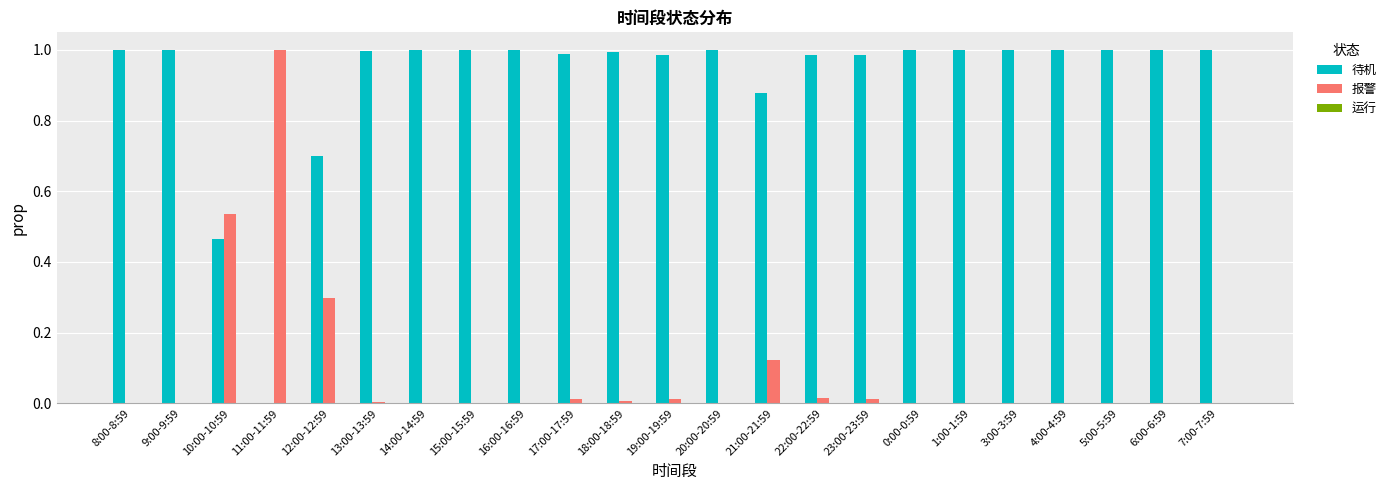

Which series has the largest total across all categories?

待机